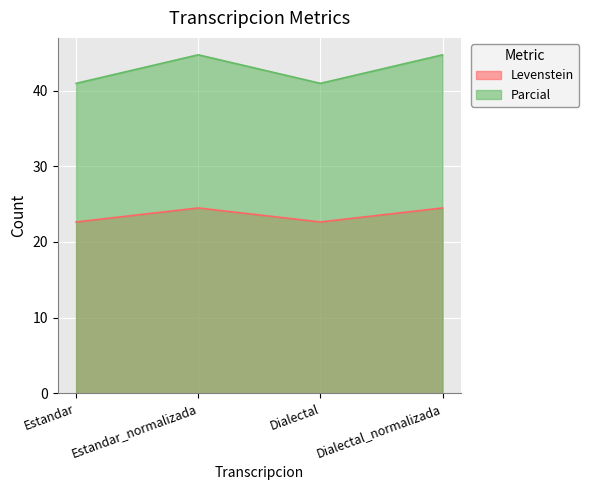

What is the approximate value of Parcial at Dialectal_normalizada?

44.7